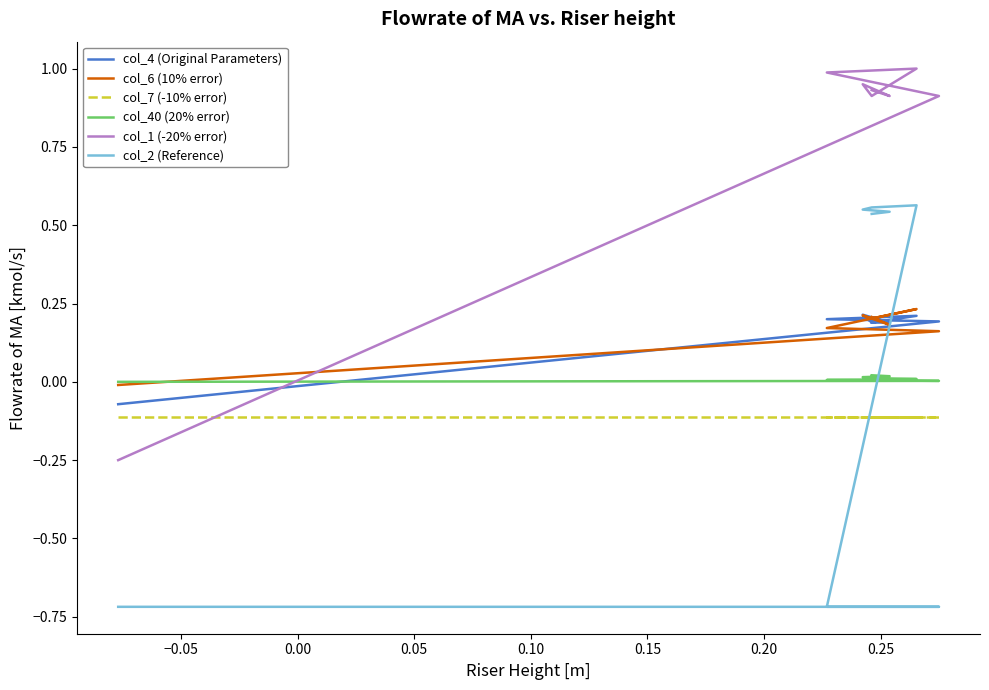

Reading right to left, list all the values displayed in this chart.

col_4 (Original Parameters): 0.2	0.2	0.2	0.2	0.2	0.2	0.2	-0.1
col_6 (10% error): 0.2	0.2	0.2	0.2	0.2	0.2	0.2	-0.0
col_7 (-10% error): -0.1	-0.1	-0.1	-0.1	-0.1	-0.1	-0.1	-0.1
col_40 (20% error): 0.0	0.0	0.0	0.0	0.0	0.0	0.0	0.0
col_1 (-20% error): 0.9	0.9	1.0	0.9	1.0	1.0	0.9	-0.2
col_2 (Reference): 0.5	0.5	0.5	0.6	0.6	-0.7	-0.7	-0.7